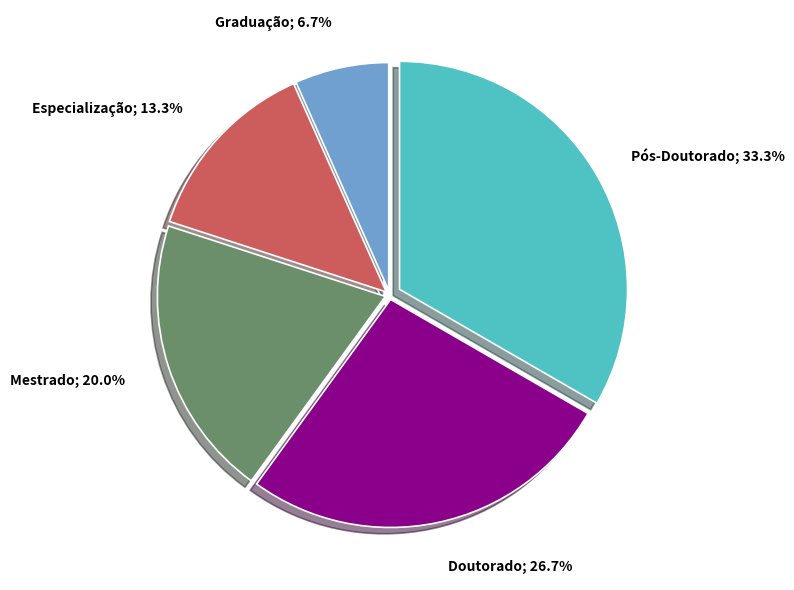

Is there any slice that represents more than half of the pie?

No